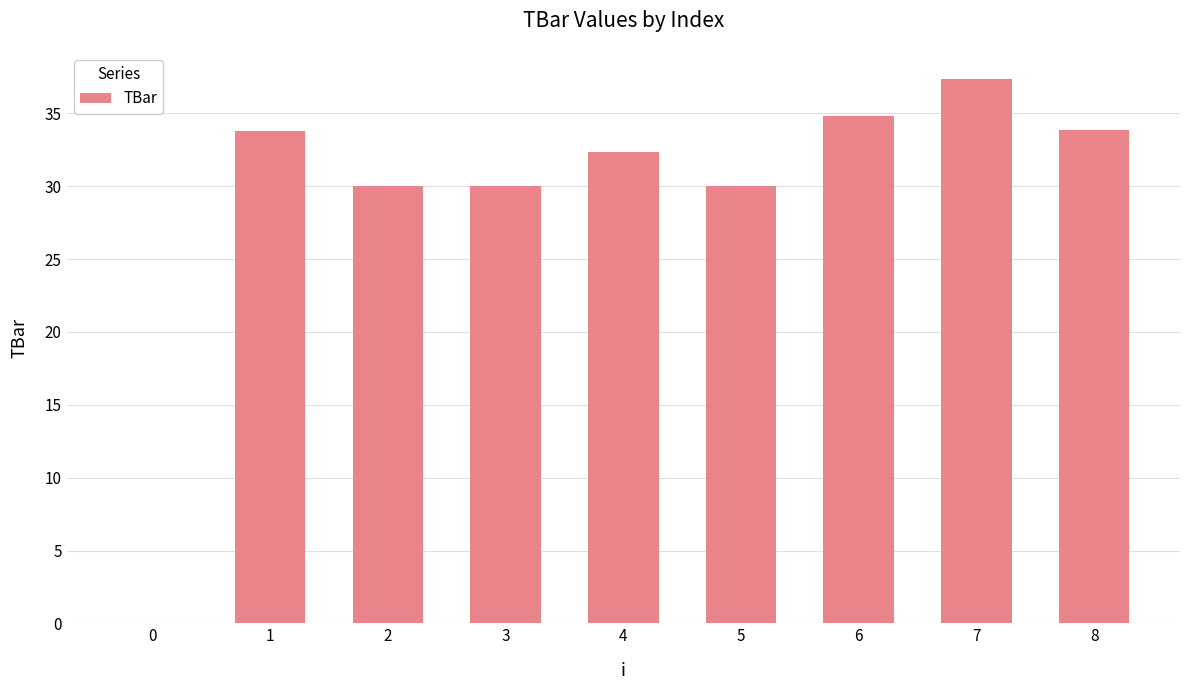

What is the sum of the values at 4 and 2?

62.4